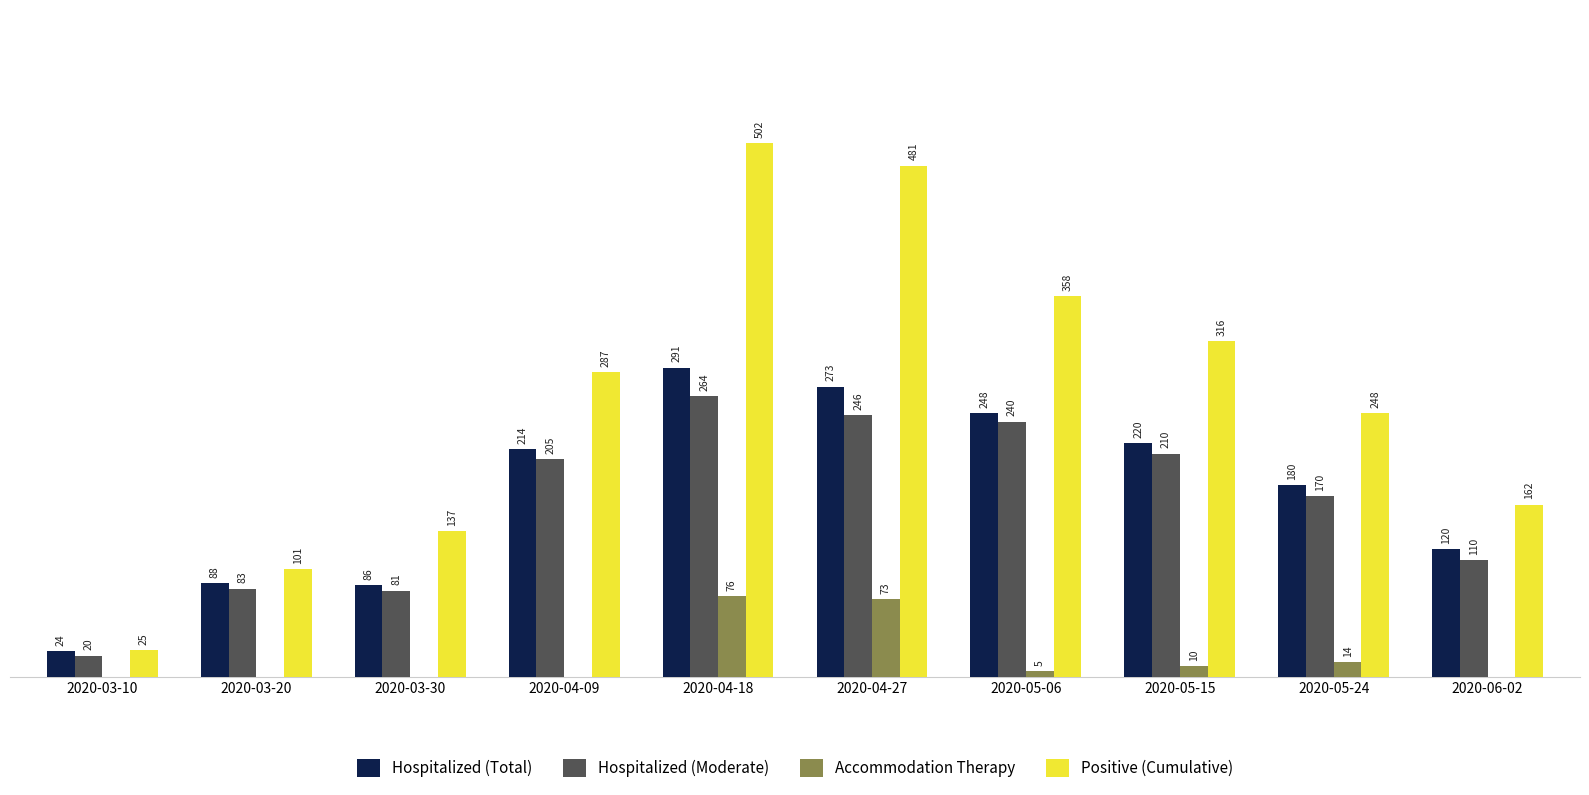

At which label is Positive (Cumulative) closest to 263?

2020-05-24